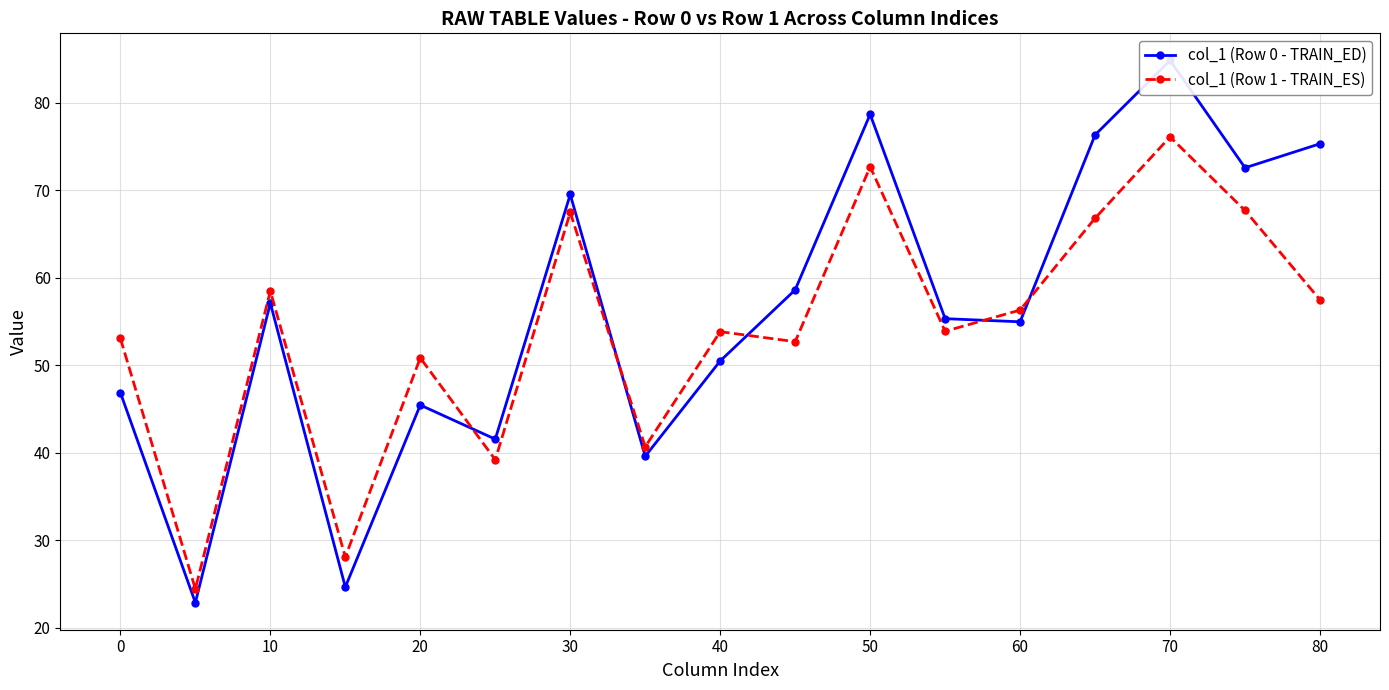

True or false: col_1 (Row 1 - TRAIN_ES) has more than 1 interior local peaks.

True